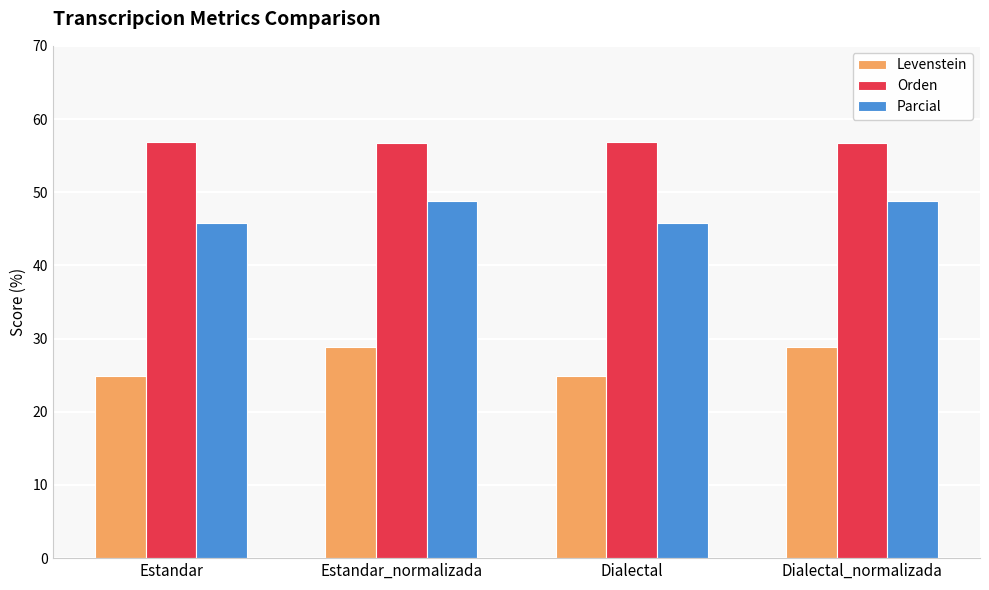

What value does the Parcial series have at Estandar?

45.9